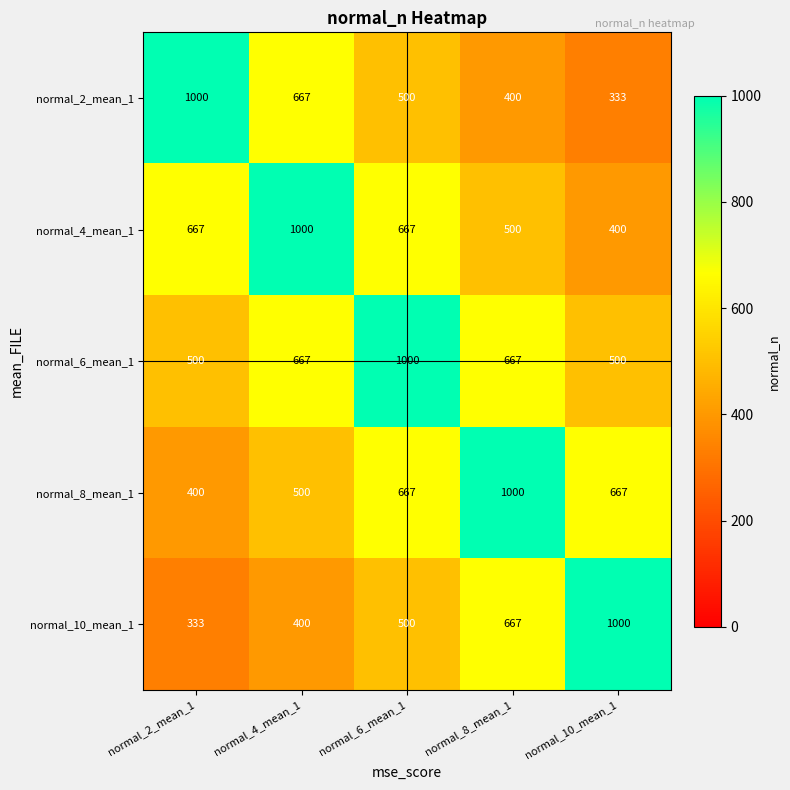

Reading left to right, what are all the values shown in this chart?

normal_2_mean_1: 1000	667	500	400	333
normal_4_mean_1: 667	1000	667	500	400
normal_6_mean_1: 500	667	1000	667	500
normal_8_mean_1: 400	500	667	1000	667
normal_10_mean_1: 333	400	500	667	1000